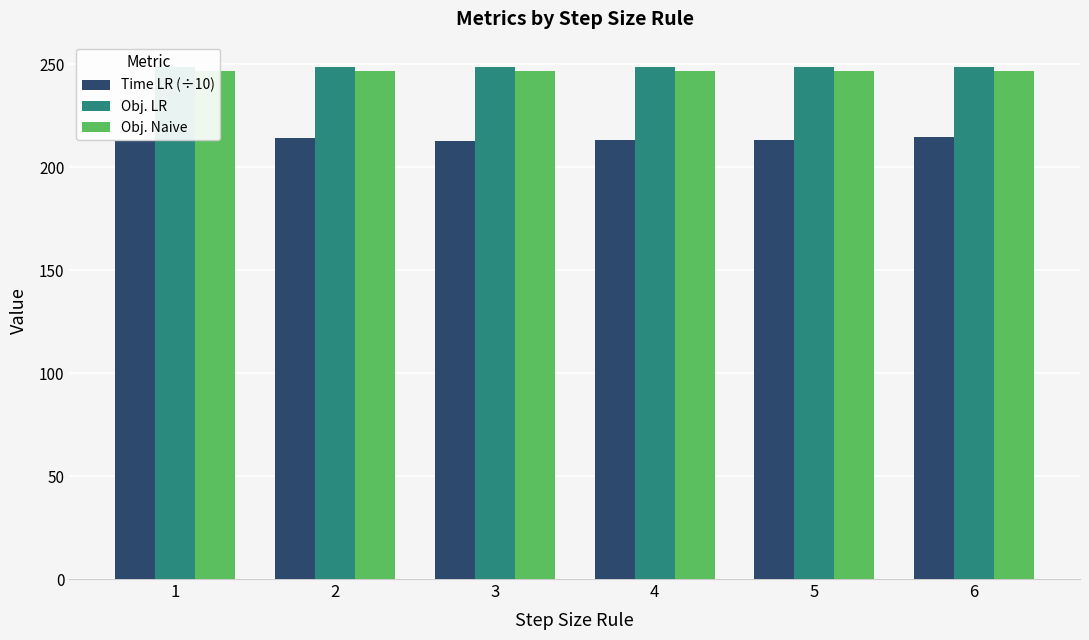

Are the bars grouped side by side (vs. stacked)?

Yes